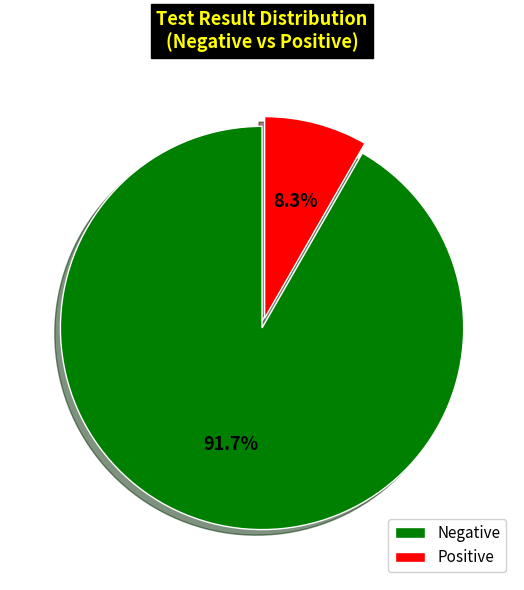

Which category has the smallest portion of the pie?

Positive